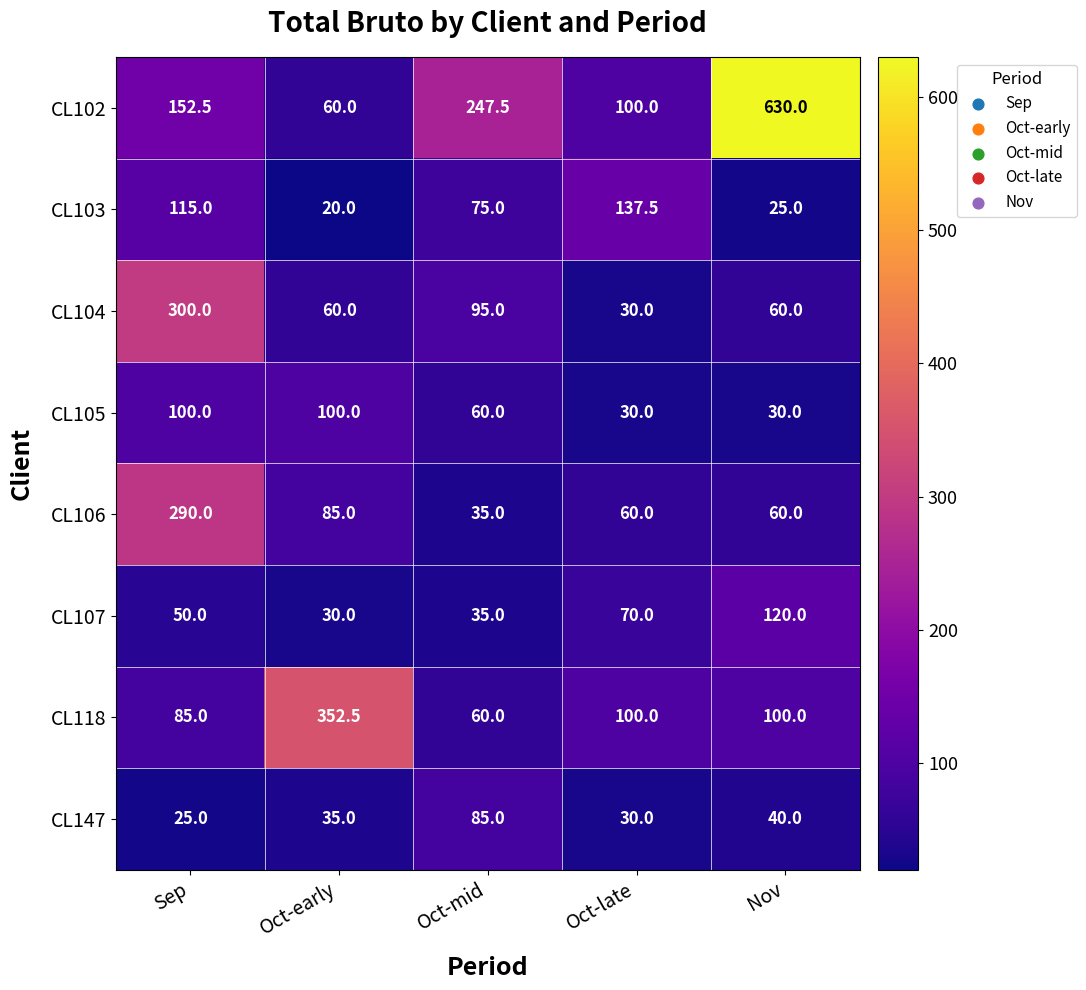

True or false: CL118 has a value of 21.9 at Nov.

False